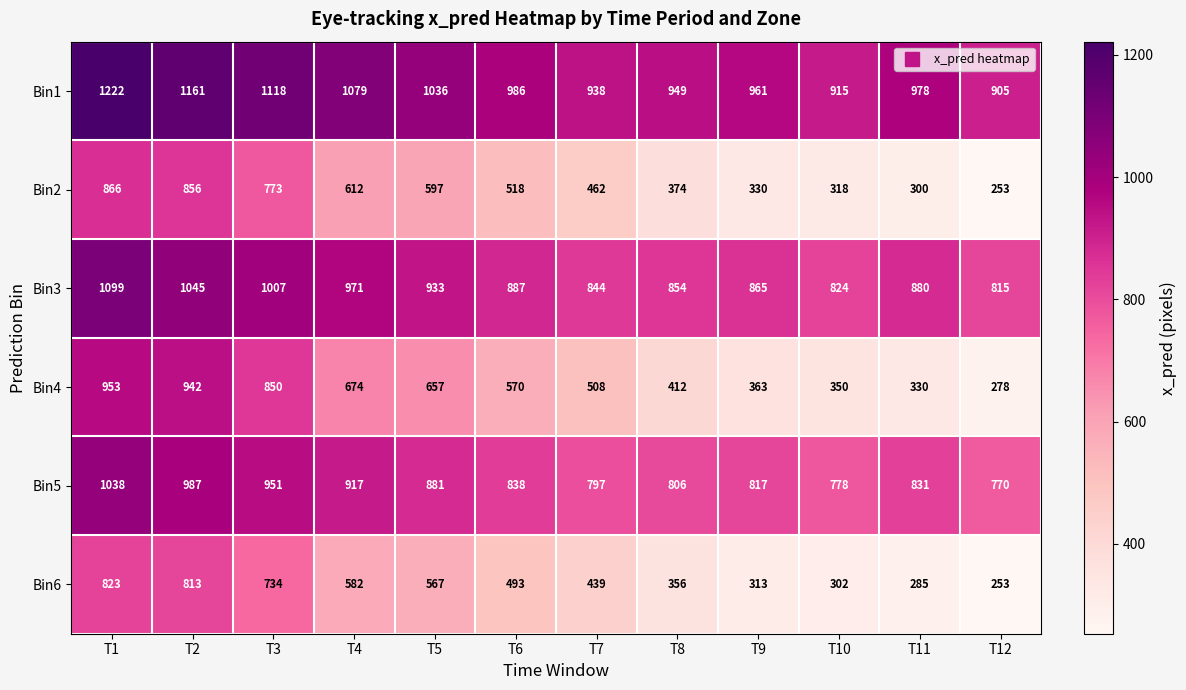

Is the value of Bin3 at T6 greater than the value of Bin2 at T4?

Yes